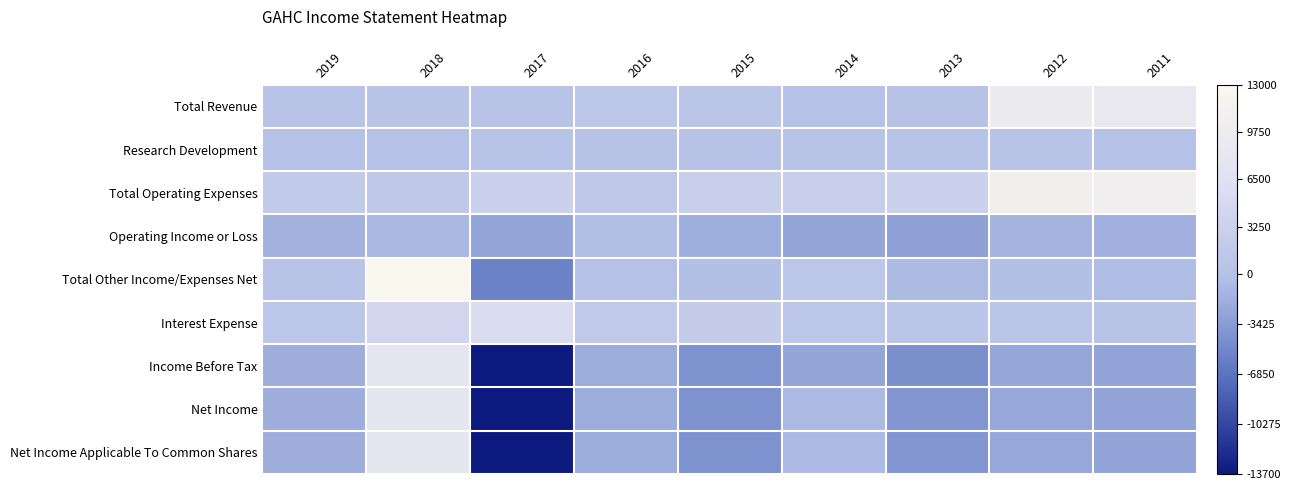

Reading right to left, extract all data points from this chart.

Total Revenue: 2011=8700	2012=9500	2013=300	2014=0	2015=1000	2016=1200	2017=500	2018=700	2019=500
Research Development: 2011=0	2012=400	2013=400	2014=400	2015=300	2016=300	2017=400	2018=100	2019=100
Total Operating Expenses: 2011=10400	2012=10800	2013=3200	2014=2700	2015=2800	2016=1500	2017=3200	2018=1600	2019=1900
Operating Income or Loss: 2011=-1700	2012=-1300	2013=-3000	2014=-2600	2015=-1800	2016=-300	2017=-2600	2018=-900	2019=-1400
Total Other Income/Expenses Net: 2011=-600	2012=-200	2013=-700	2014=1200	2015=-200	2016=100	2017=-5600	2018=13000	2019=500
Interest Expense: 2011=500	2012=900	2013=800	2014=1200	2015=2300	2016=1800	2017=5400	2018=4200	2019=1100
Income Before Tax: 2011=-2800	2012=-2500	2013=-4500	2014=-2600	2015=-4300	2016=-2000	2017=-13700	2018=7900	2019=-1900
Net Income: 2011=-2800	2012=-2400	2013=-3900	2014=-800	2015=-4300	2016=-2000	2017=-13700	2018=7900	2019=-1900
Net Income Applicable To Common Shares: 2011=-2800	2012=-2400	2013=-3900	2014=-800	2015=-4300	2016=-2000	2017=-13700	2018=7900	2019=-1900